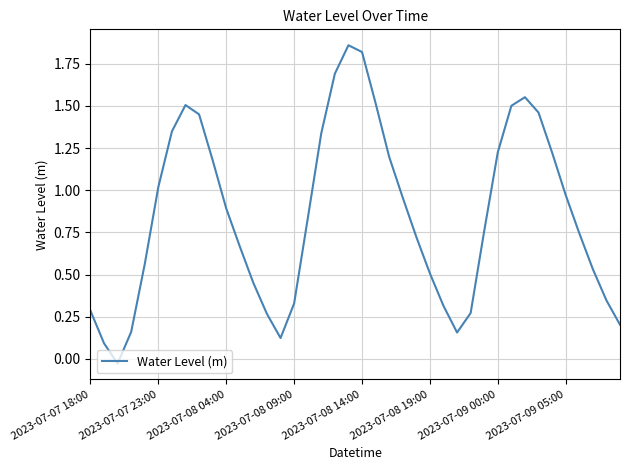

True or false: the data has more than 2 interior local peaks.

True